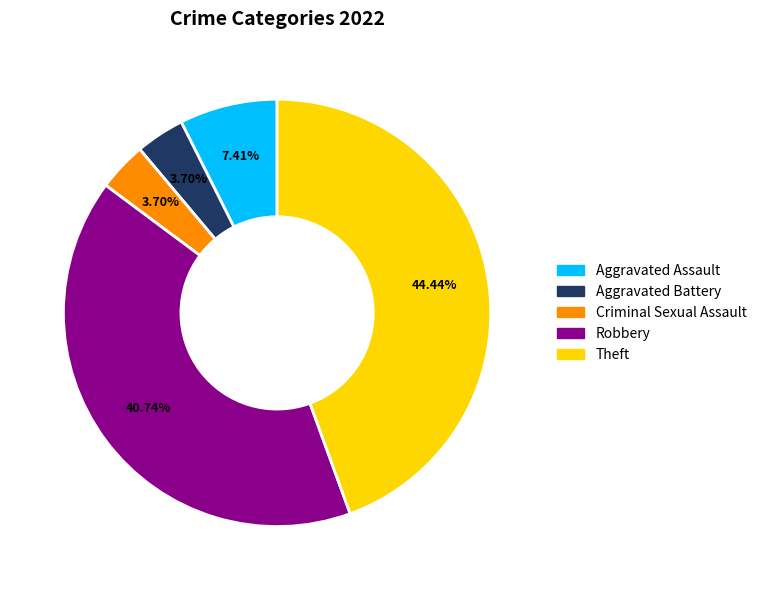

How many segments does this pie chart have?

5